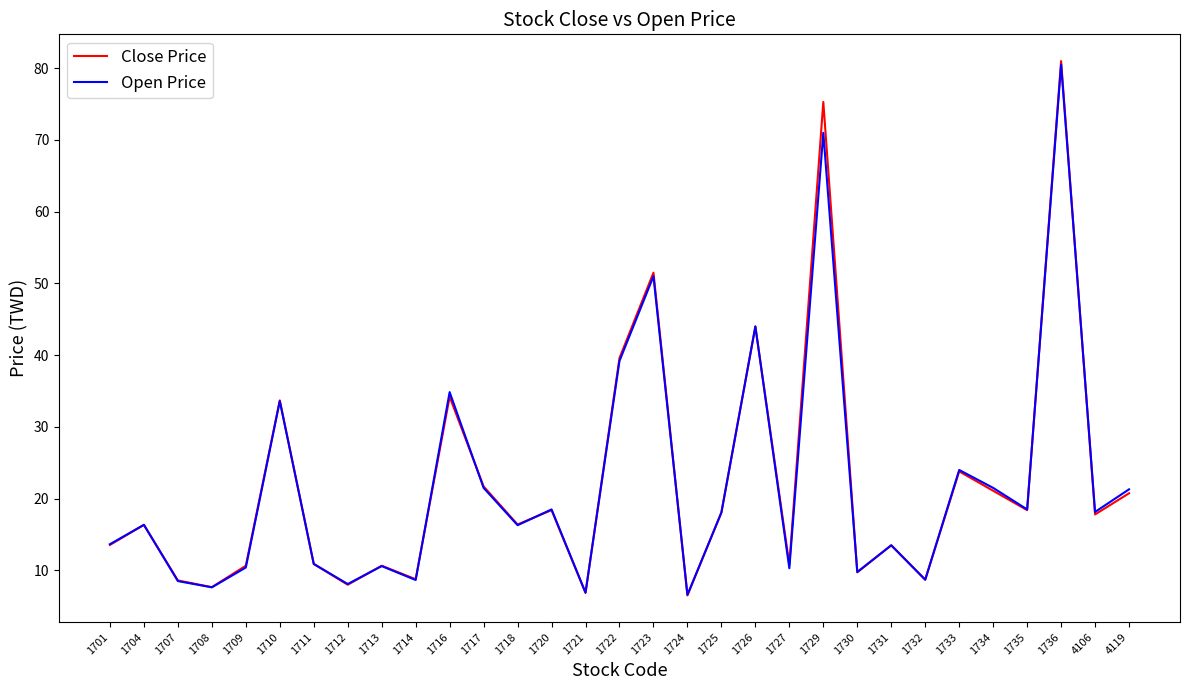

Where is Close Price nearest to the value 43?

1726